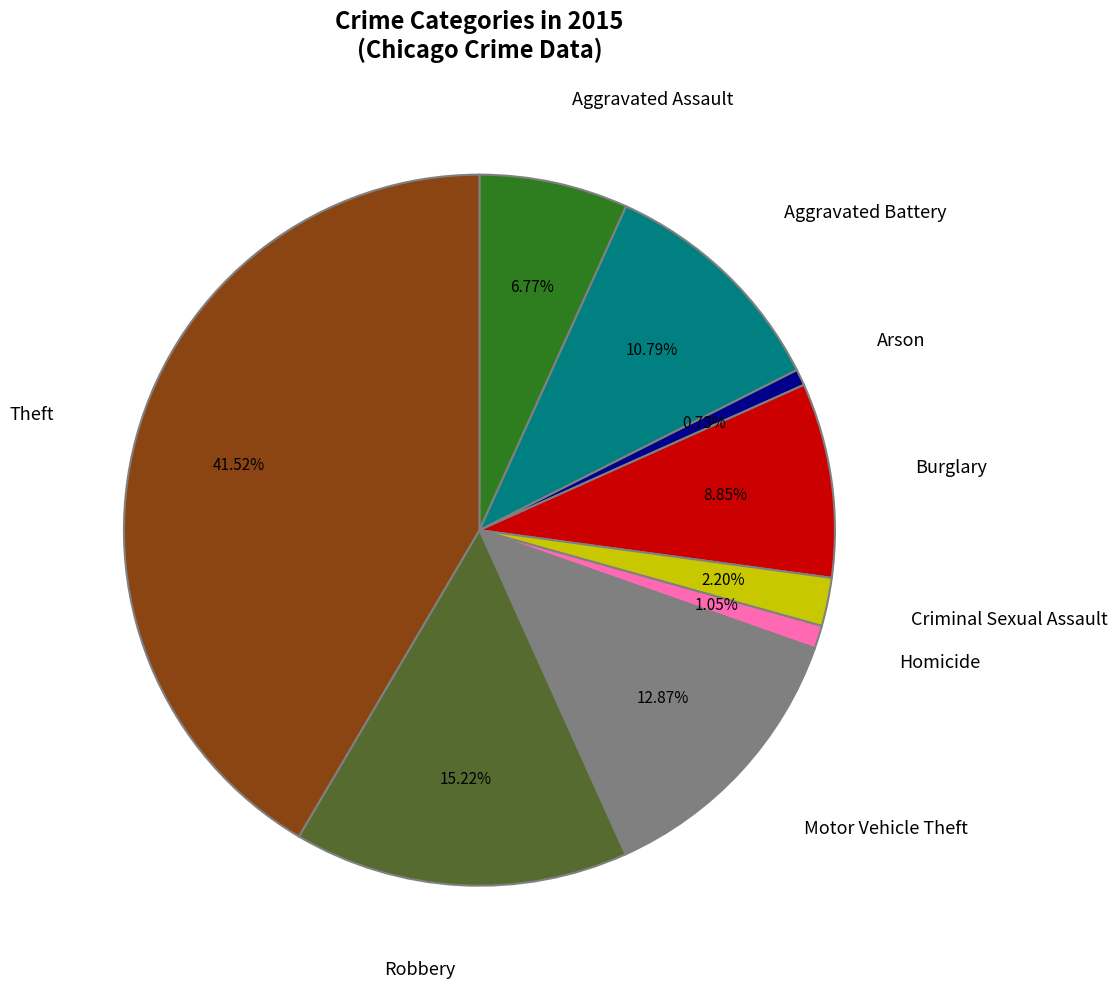

Is there any slice that represents more than half of the pie?

No